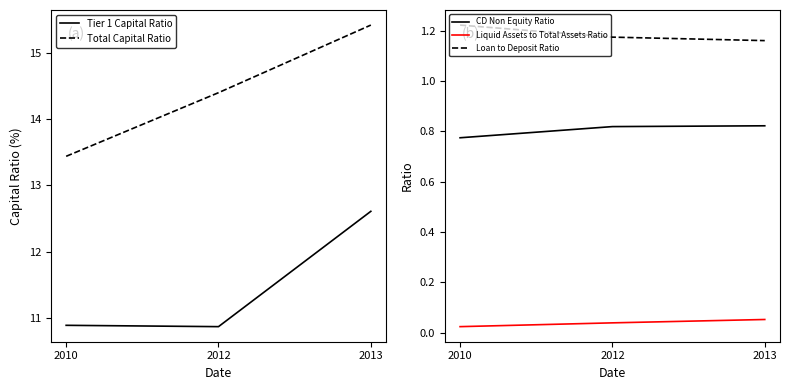

What is the difference between the highest and lowest values at 2012?

14.4